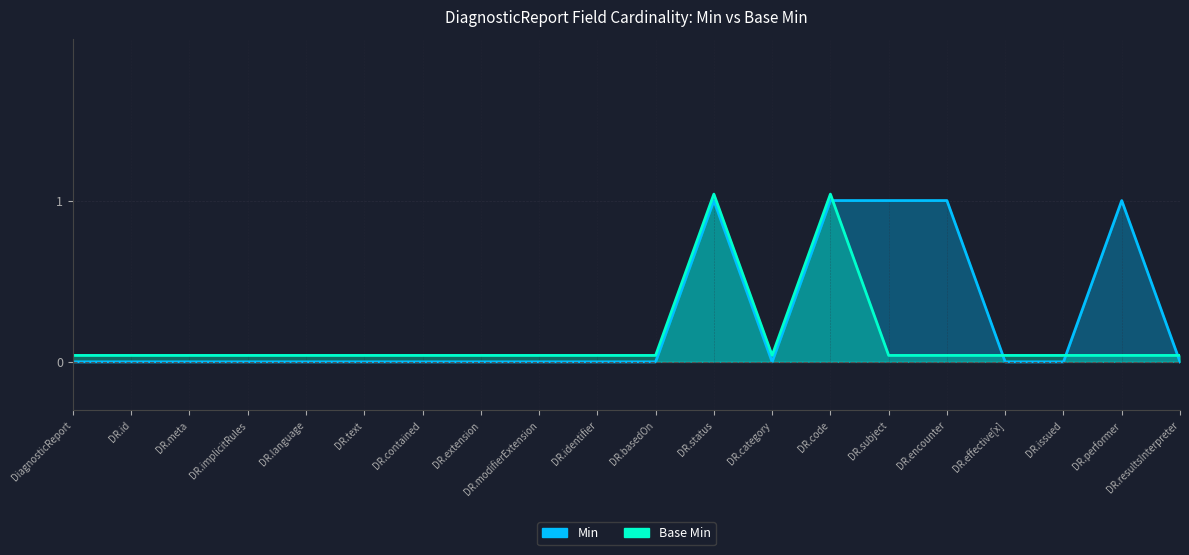

Does the chart display data point markers on the line(s)?

No